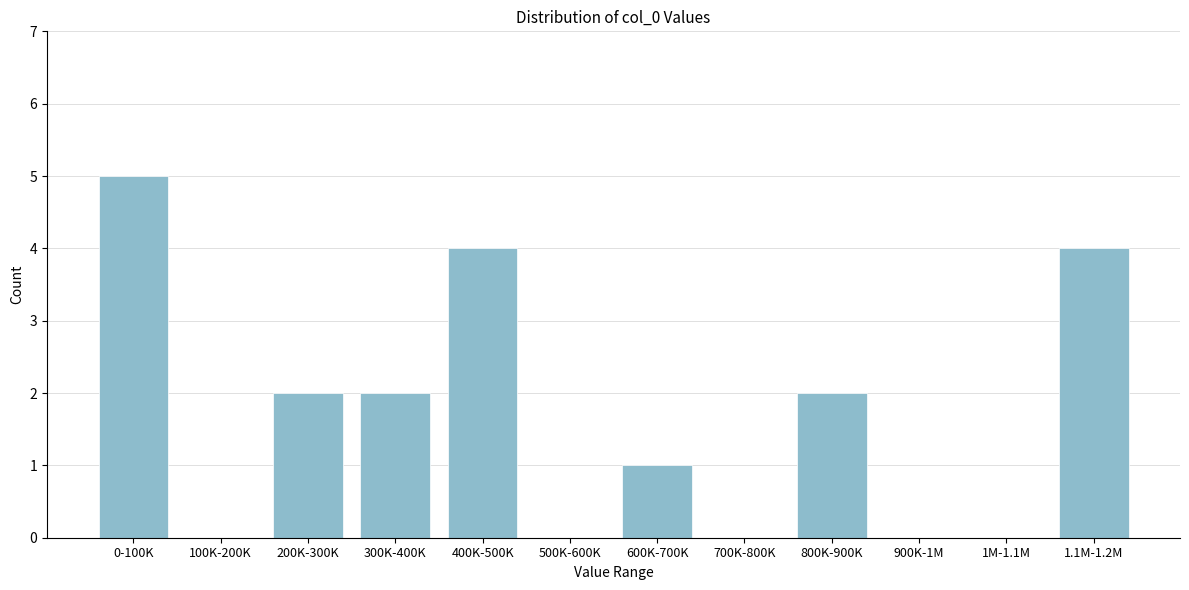

Reading left to right, list all the values displayed in this chart.

0-100K=5	100K-200K=0	200K-300K=2	300K-400K=2	400K-500K=4	500K-600K=0	600K-700K=1	700K-800K=0	800K-900K=2	900K-1M=0	1M-1.1M=0	1.1M-1.2M=4